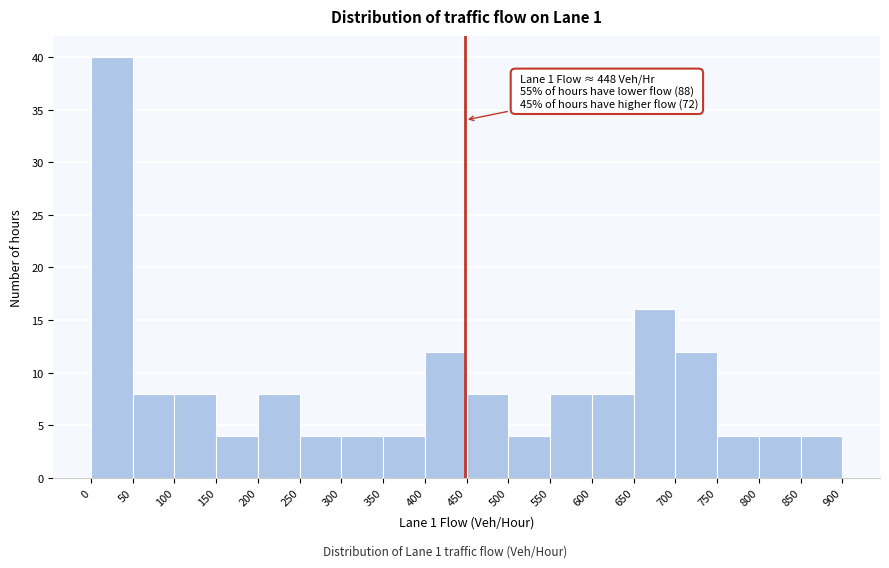

Over which range of the x-axis is the bar tallest?

0 to 50